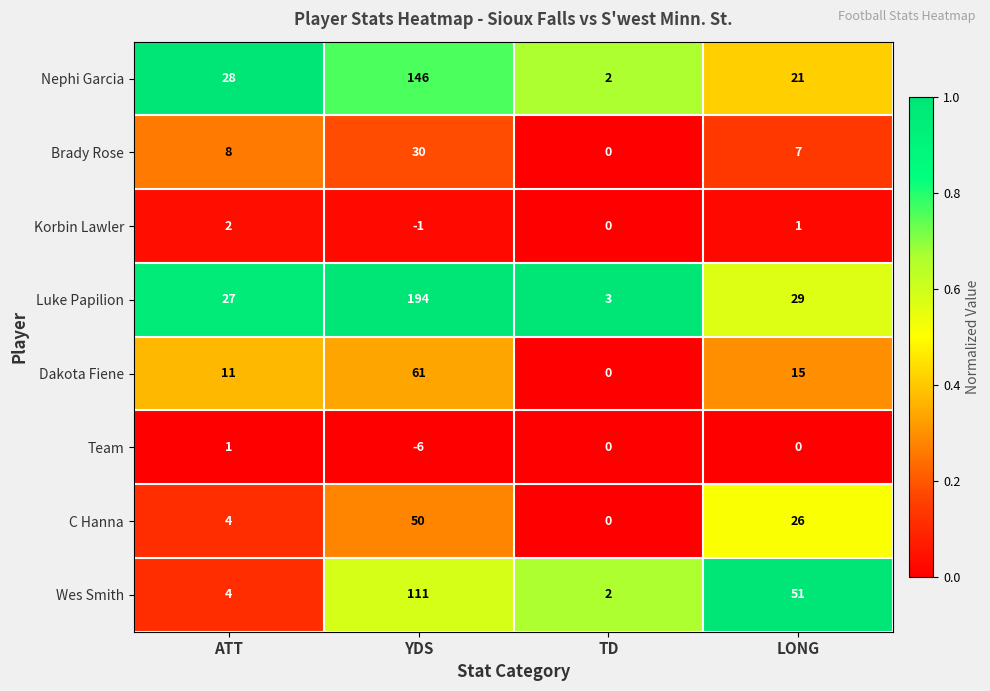

Count the Korbin Lawler values in the range 0 to 2.

3